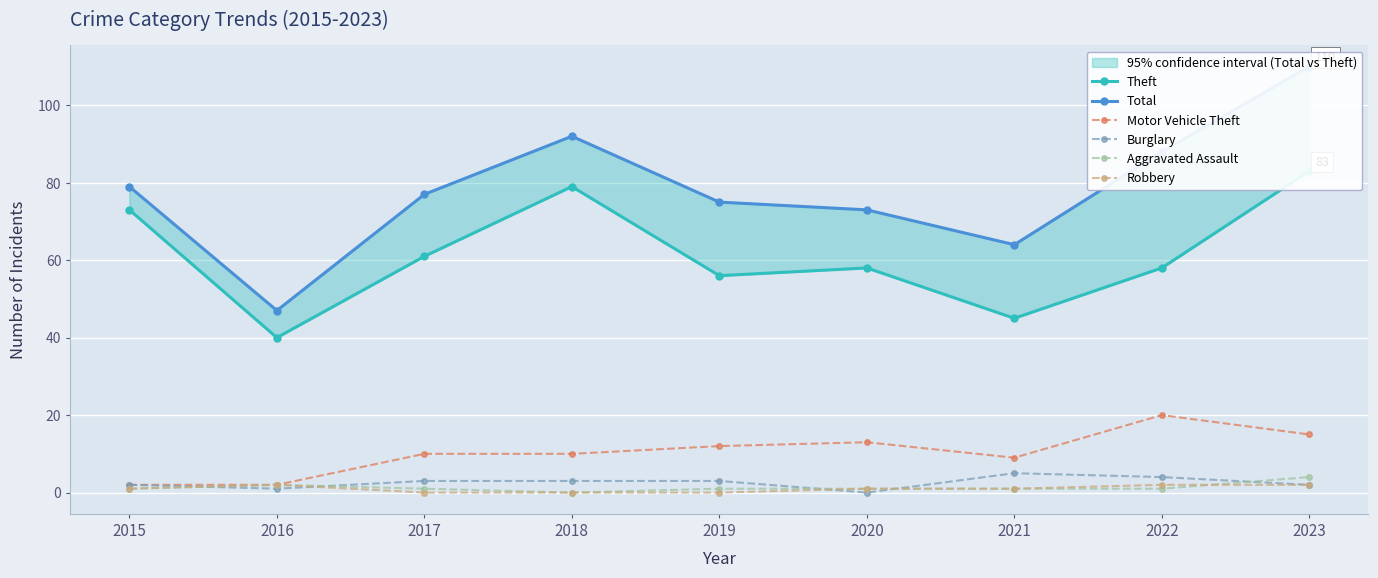

At which category does Motor Vehicle Theft reach its first local valley?

2021